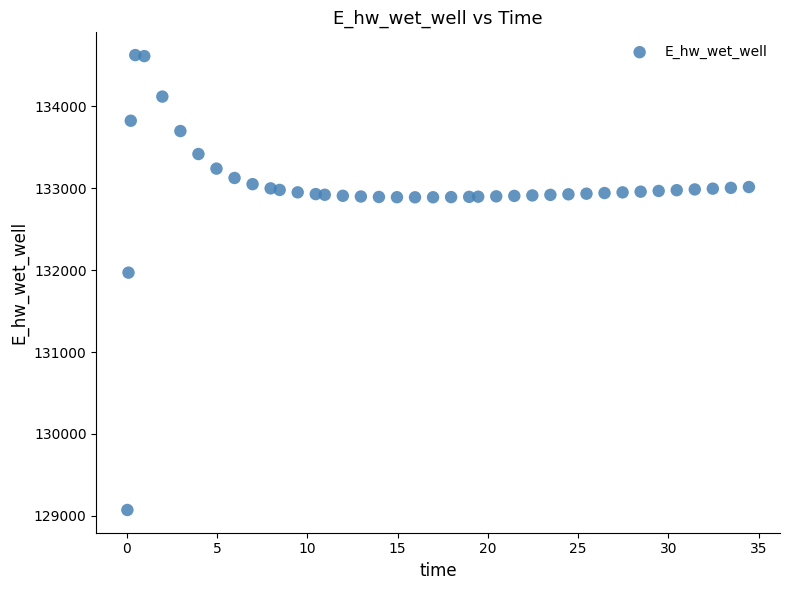

What Y value in the scatter plot is closest to 131849?

131970.0